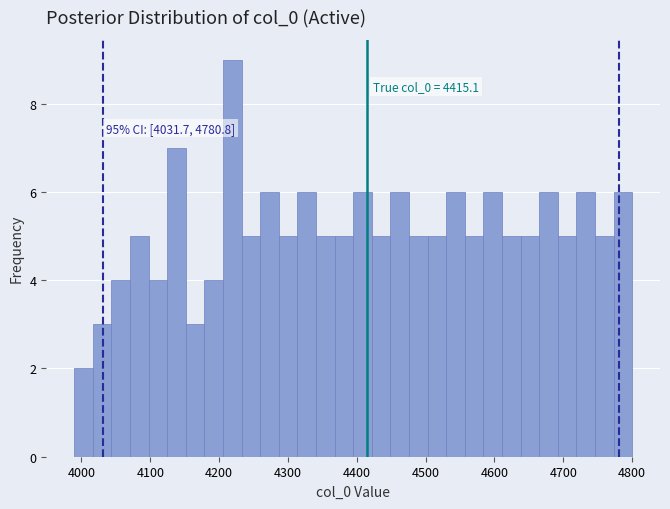

Read against the x-axis, roughly where is the centre of the tallest bar?

4220